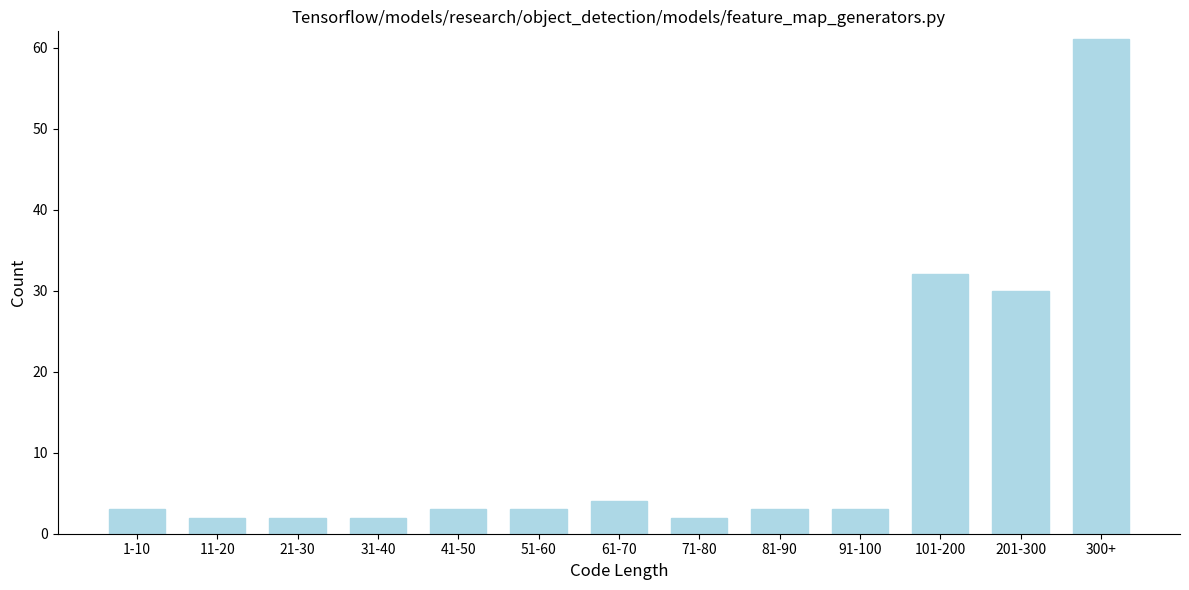

Reading right to left, list all the values displayed in this chart.

61	30	32	3	3	2	4	3	3	2	2	2	3